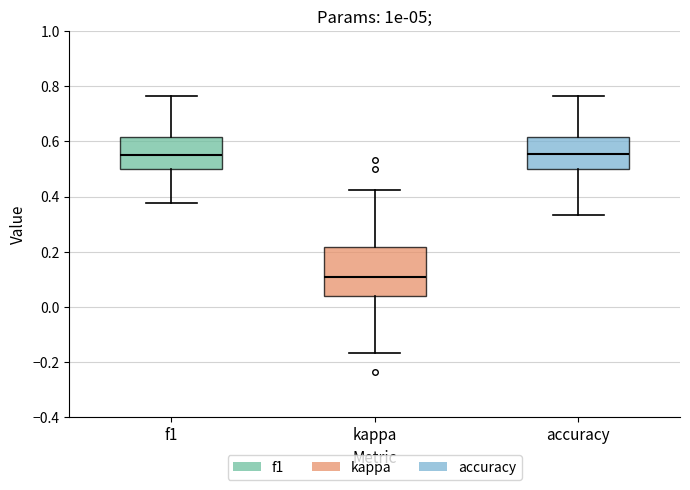

Reading left to right, transcribe this box plot: for each box, give where its median line is, the range the box spans, and where its two whiskers end, as read against the y-axis. The values are not printed on the chart, so give them approximately, as read against the axis.

f1: median 0.54, box 0.50 to 0.62, whiskers 0.38 to 0.76
kappa: median 0.10, box 0.04 to 0.22, whiskers -0.16 to 0.42
accuracy: median 0.56, box 0.50 to 0.62, whiskers 0.34 to 0.76